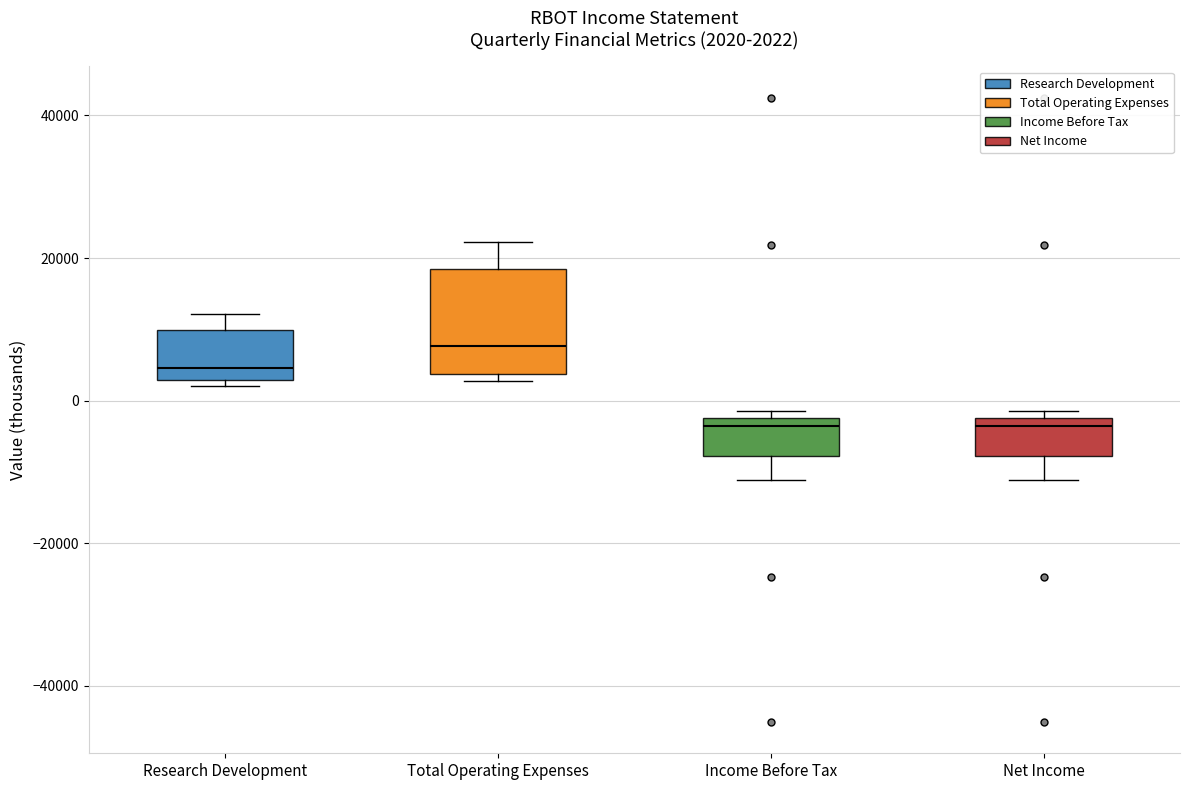

Which box's median line is the highest?

Total Operating Expenses